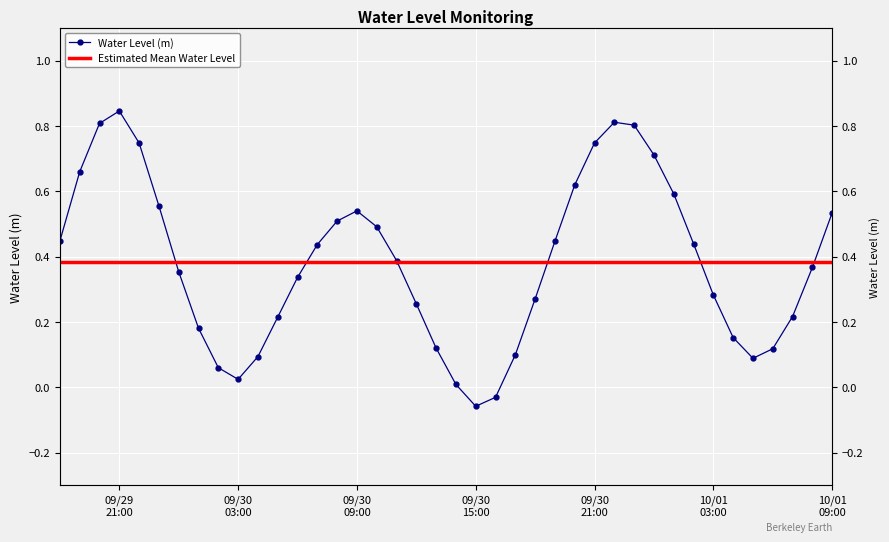

Is it true that the value at 2025-10-01 01:00:00 is 0.6?

True